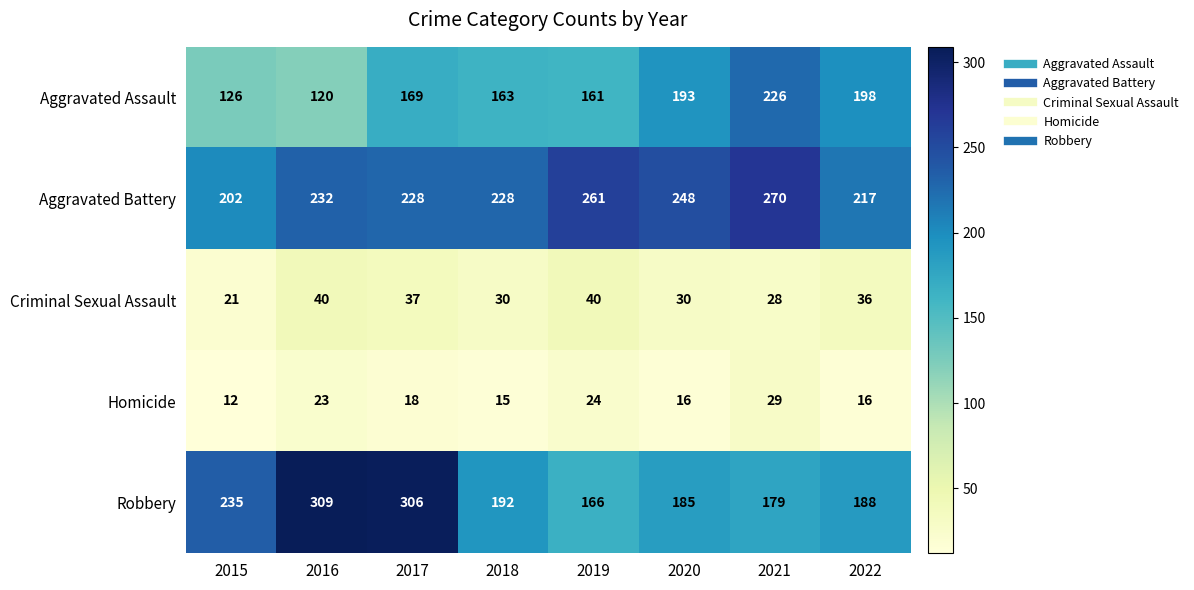

Between 2016 and 2022, which series saw the biggest shift?

Robbery